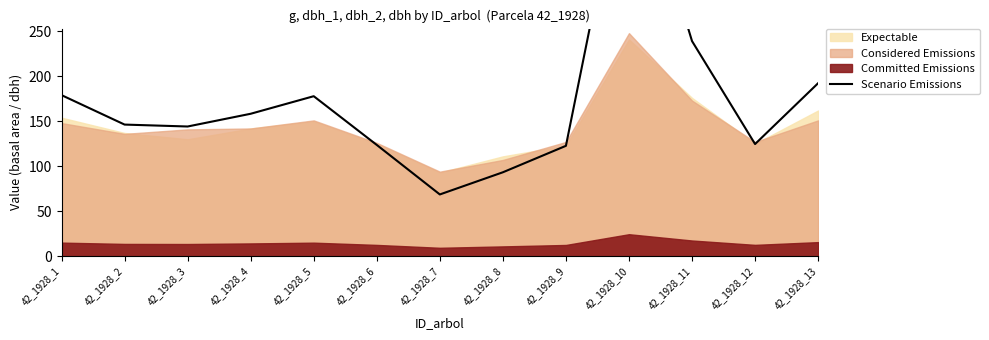

Rank the categories by value from highest to lowest.

42_1928_10, 42_1928_11, 42_1928_13, 42_1928_1, 42_1928_5, 42_1928_4, 42_1928_2, 42_1928_3, 42_1928_12, 42_1928_6, 42_1928_9, 42_1928_8, 42_1928_7